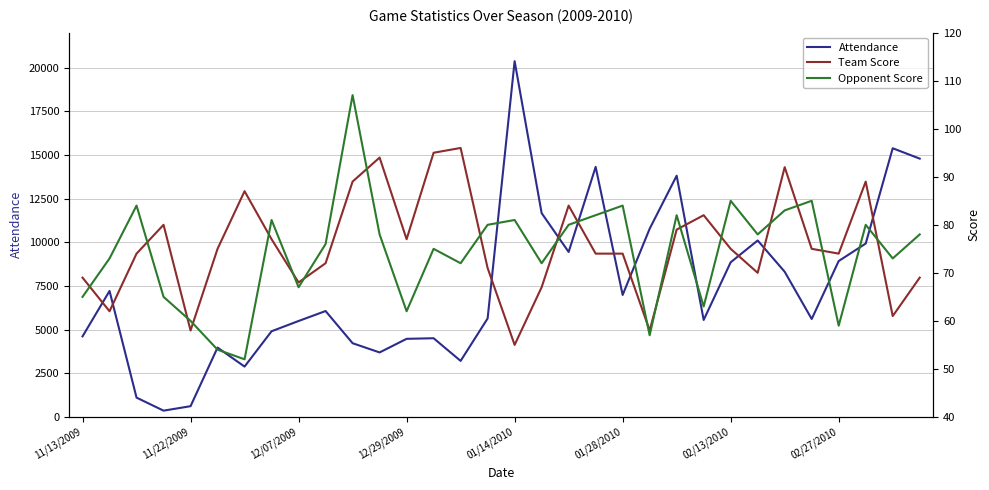

How many values in the Team Score series are below 75?

16